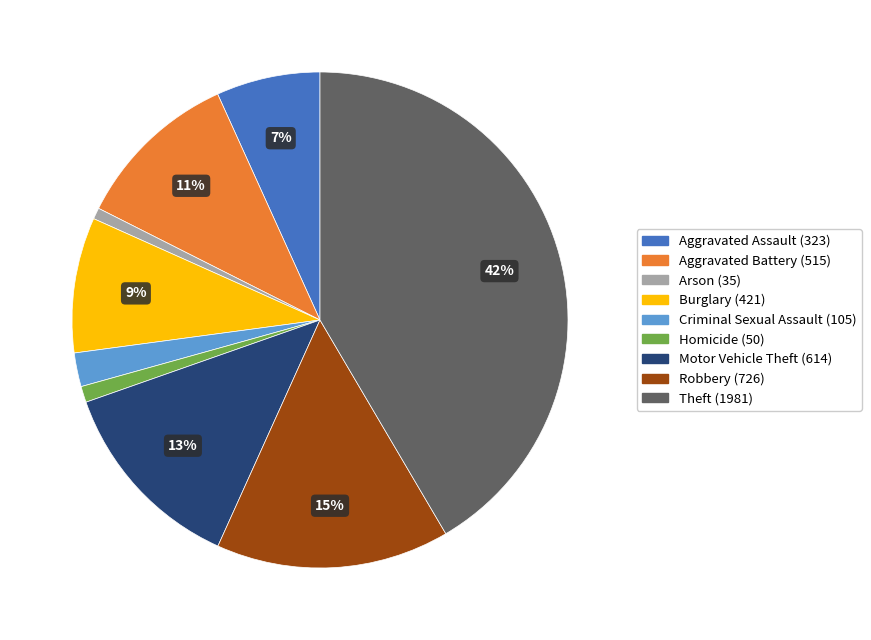

The Aggravated Battery slice represents 20% of the pie. True or false?

False